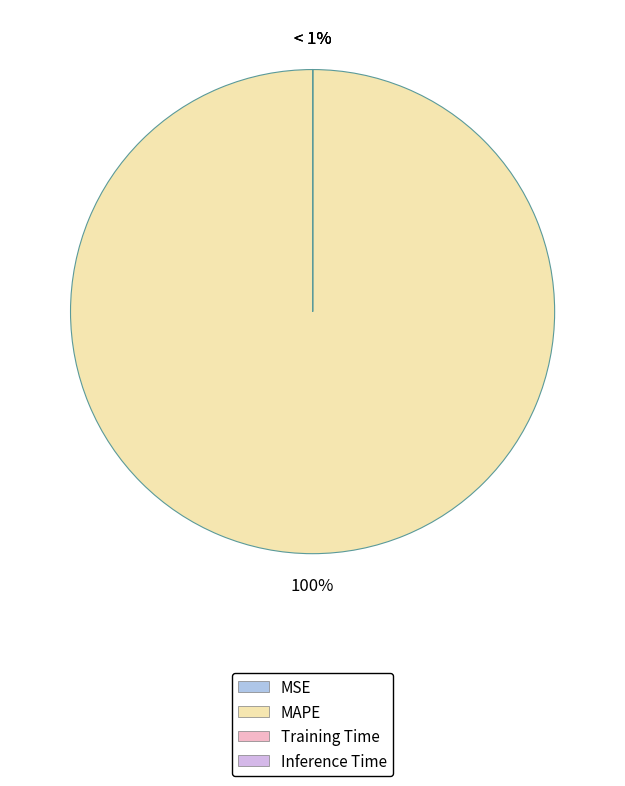

The MSE slice represents 0% of the pie. True or false?

True